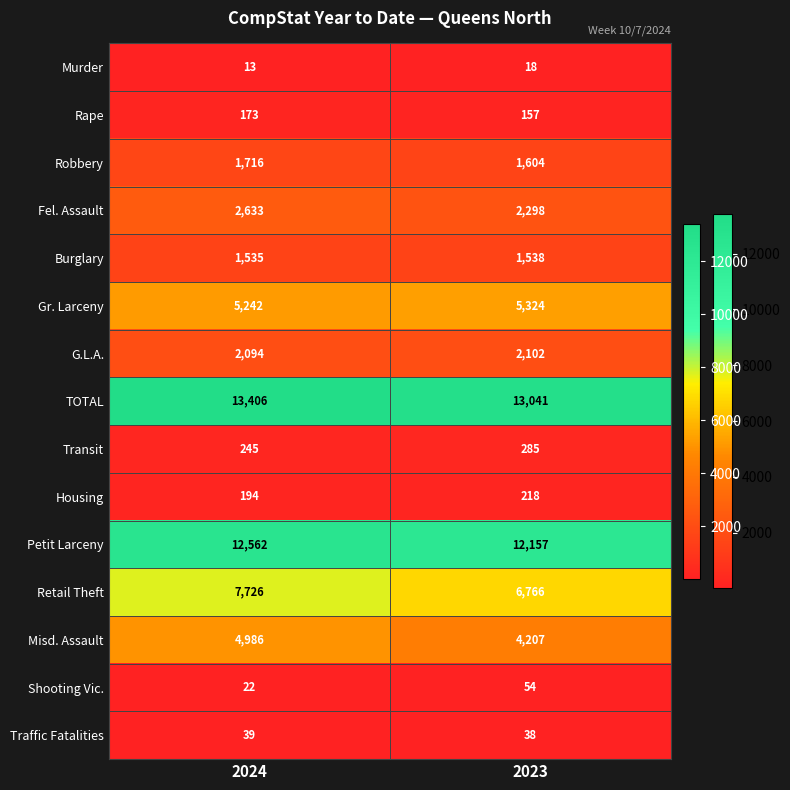

What value does the Housing series have at 2023?

218